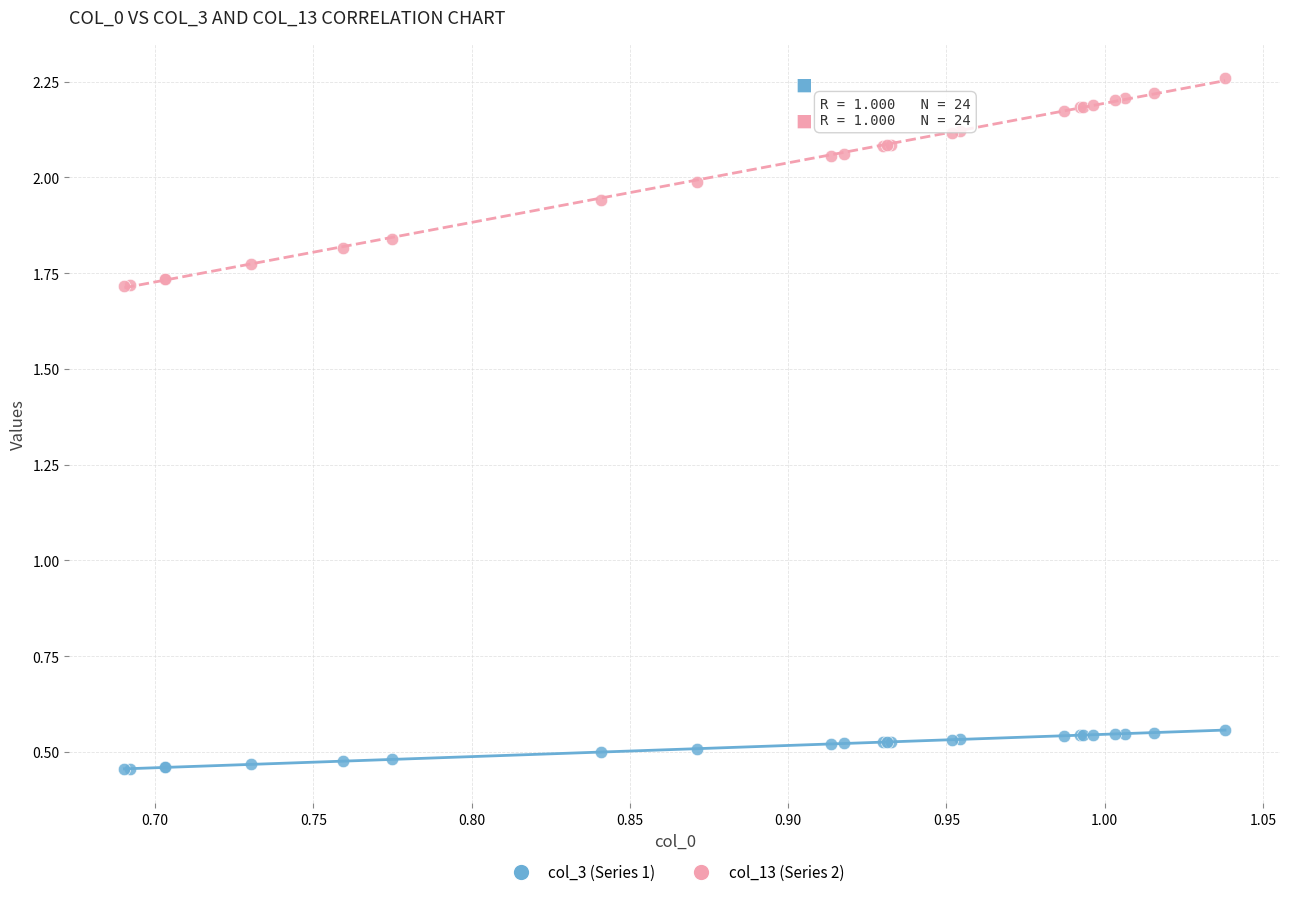

Which series reaches the minimum Y coordinate?

col_3 (Series 1)